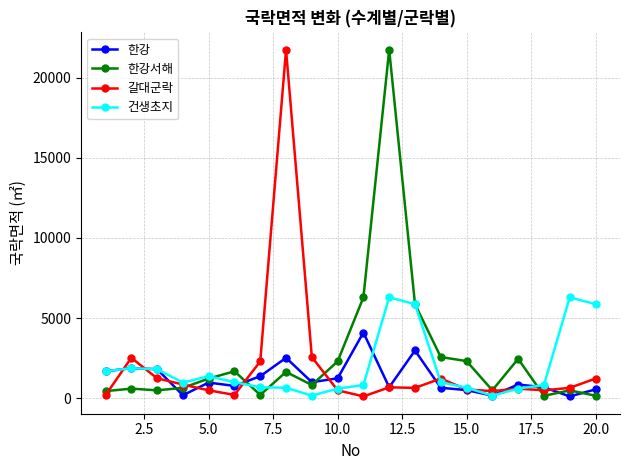

True or false: 건생초지 has more than 1 points higher than both neighbors.

True